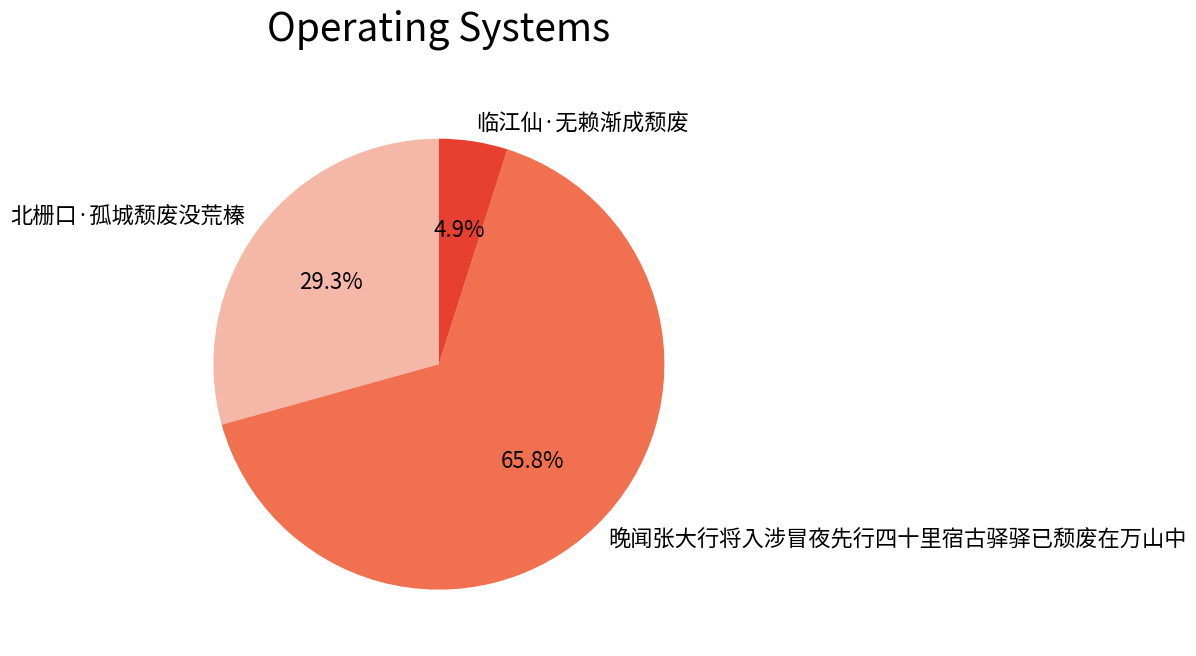

Which slice is the largest?

晚闻张大行将入涉冒夜先行四十里宿古驿驿已颓废在万山中